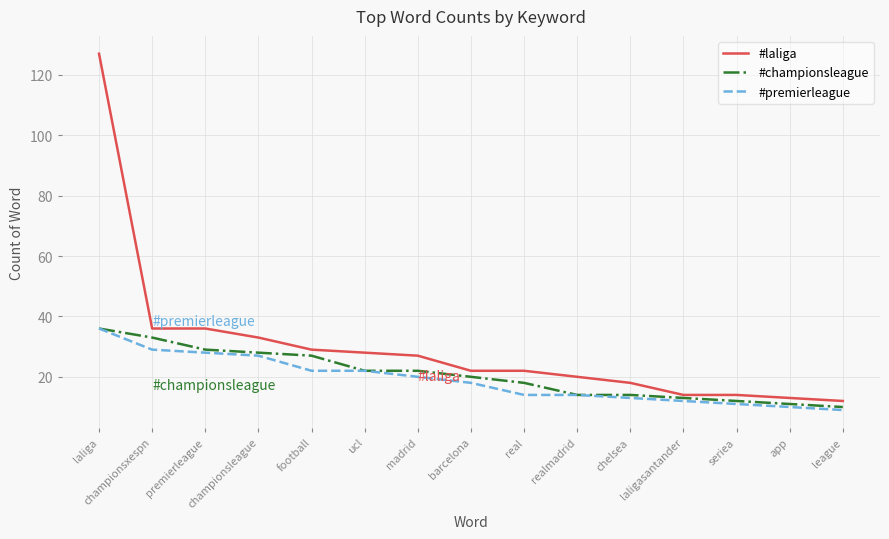

What is the maximum value shown in the chart?

127